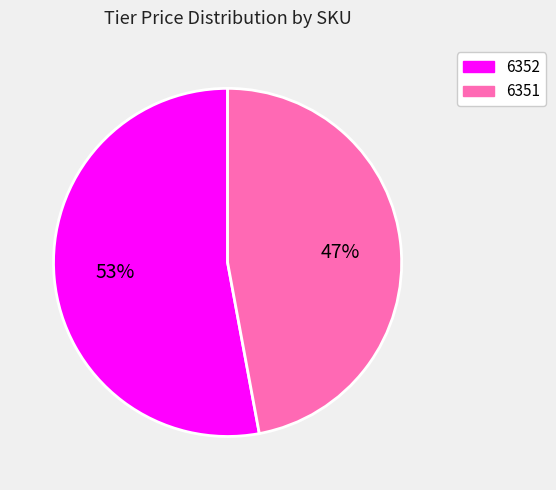

The 6351 slice represents 47% of the pie. True or false?

True